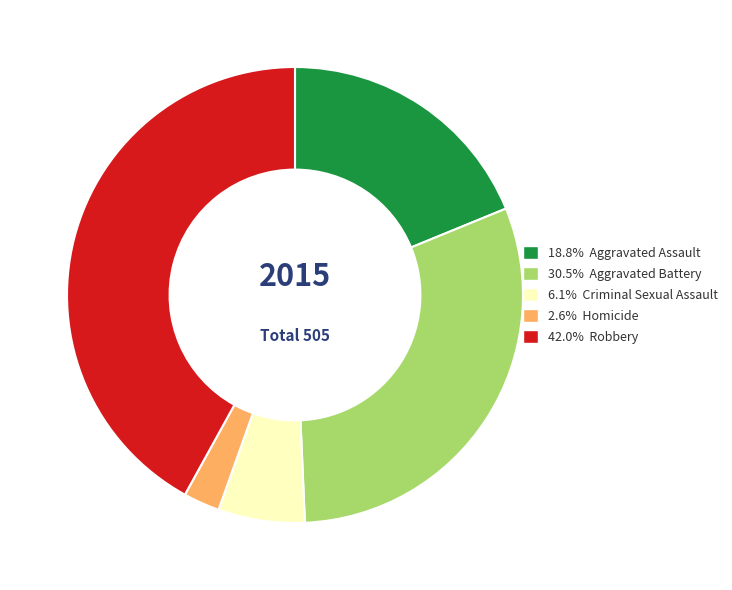

What is the ratio of the value at 42.0% Robbery to the value at 30.5% Aggravated Battery?

1.4